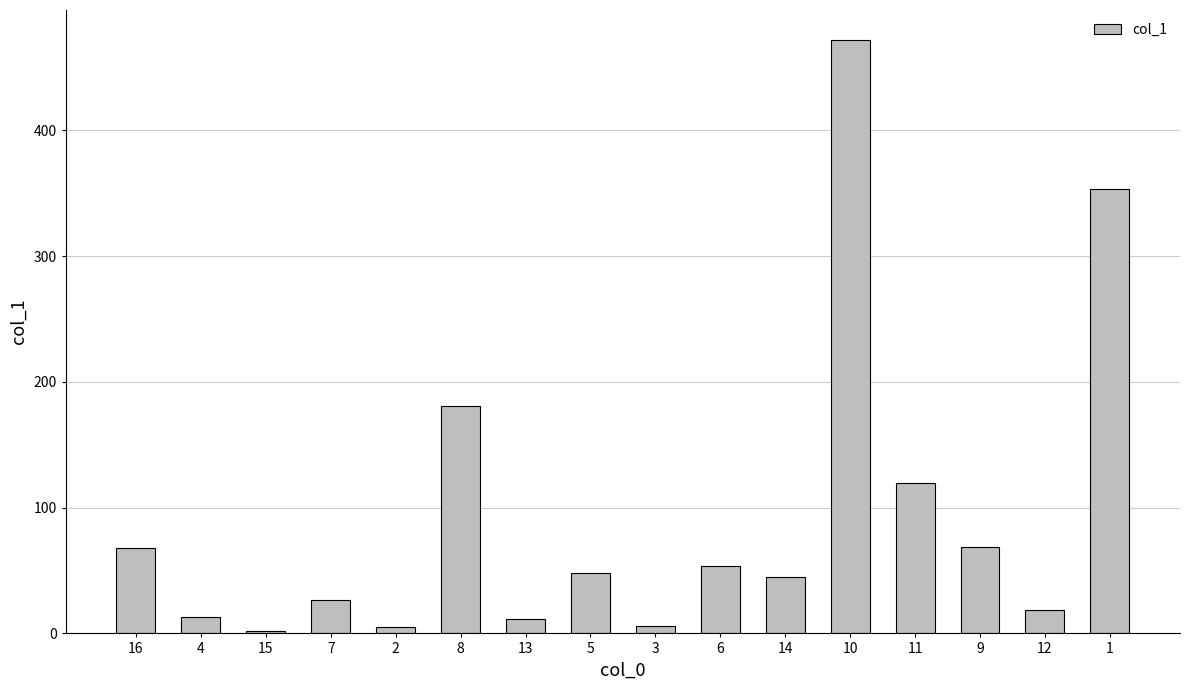

True or false: the data shows 4.8 at 2.

True